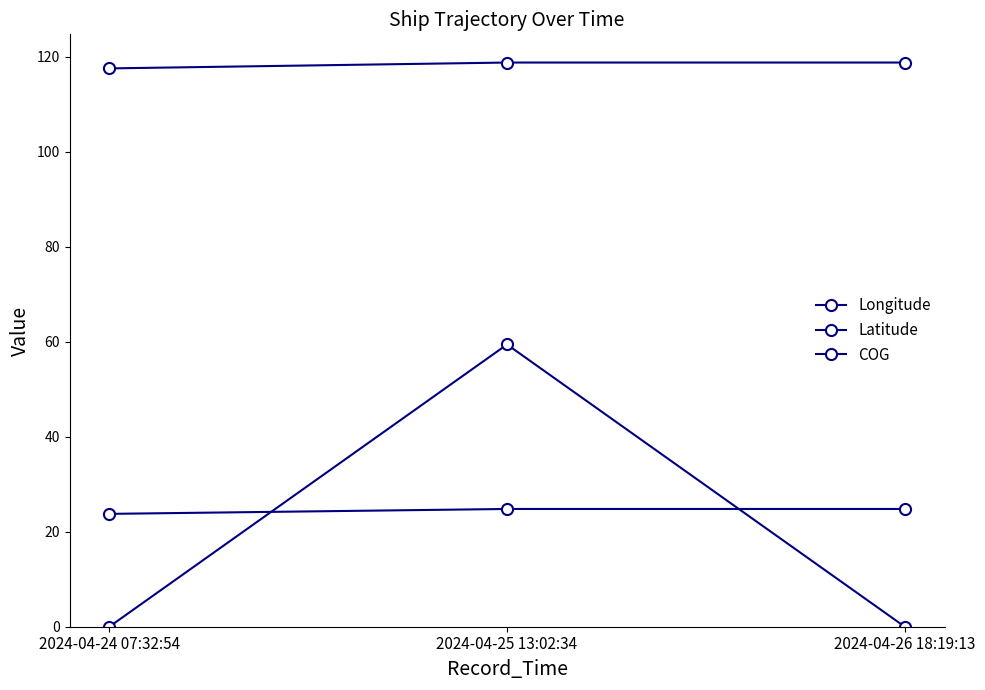

Which series has the largest total across all categories?

Longitude